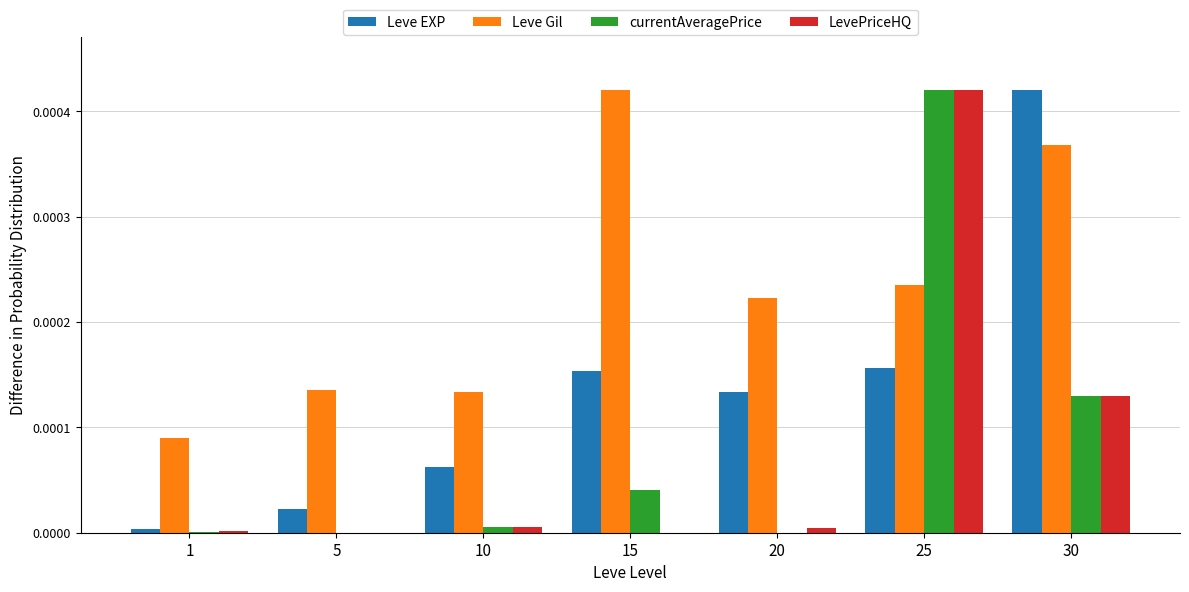

Does the chart contain stacked bars?

No